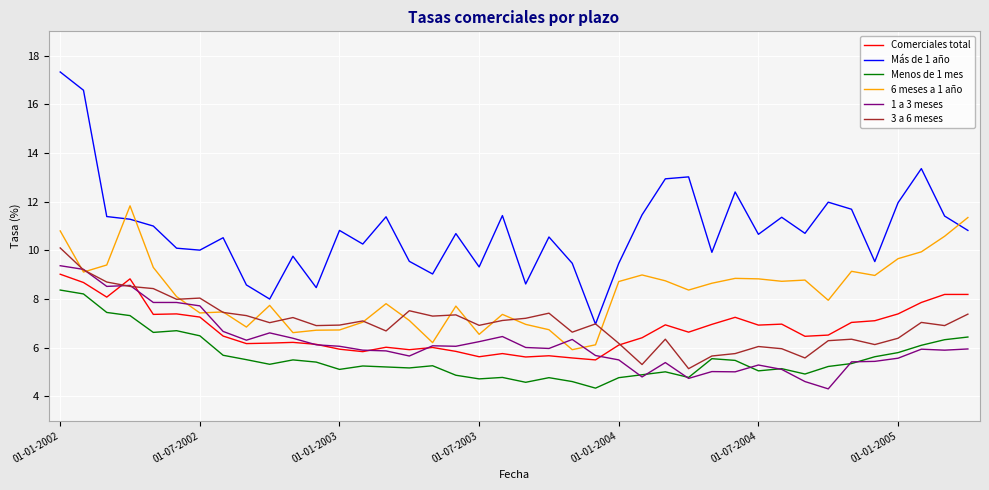

Which series has the largest total across all categories?

Más de 1 año